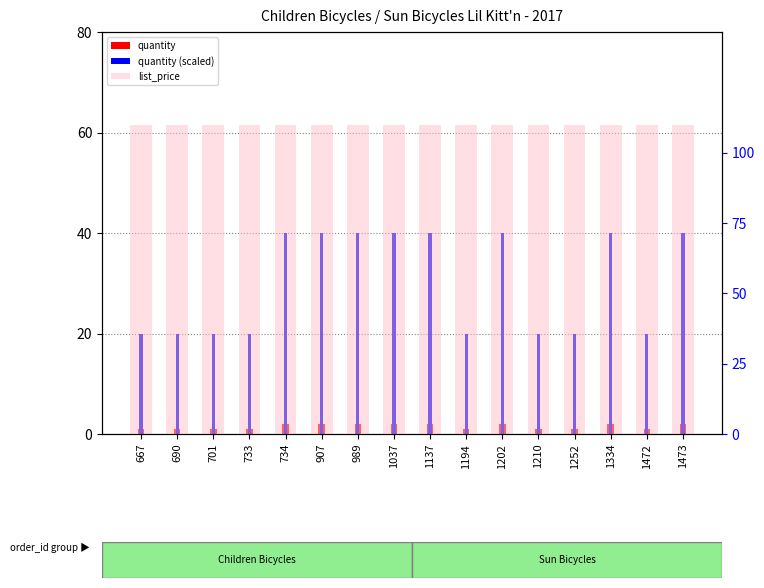

Rank the series by their average value, from lowest to highest.

quantity, quantity (scaled), list_price